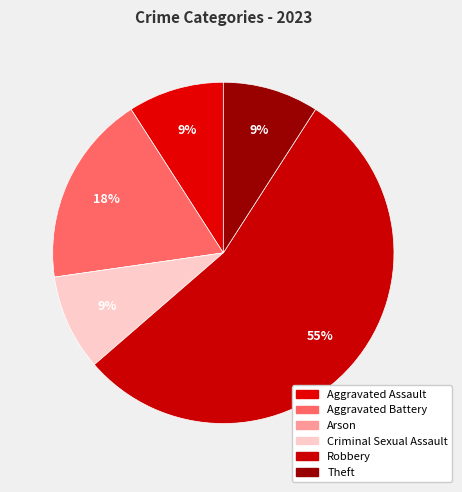

Does Robbery account for over 50% of the chart?

Yes